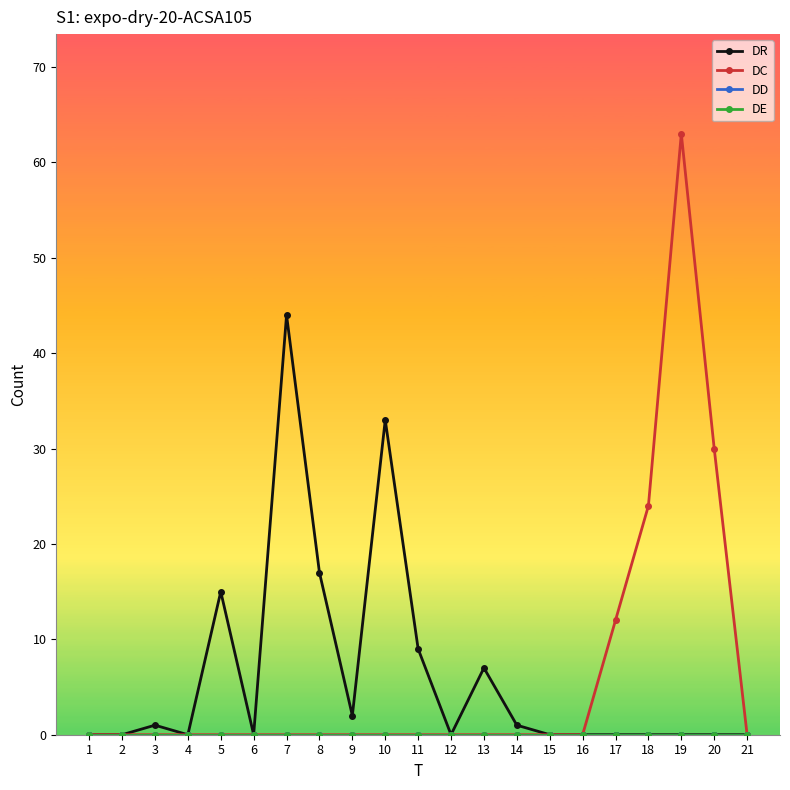

What is the maximum value for DR?

44